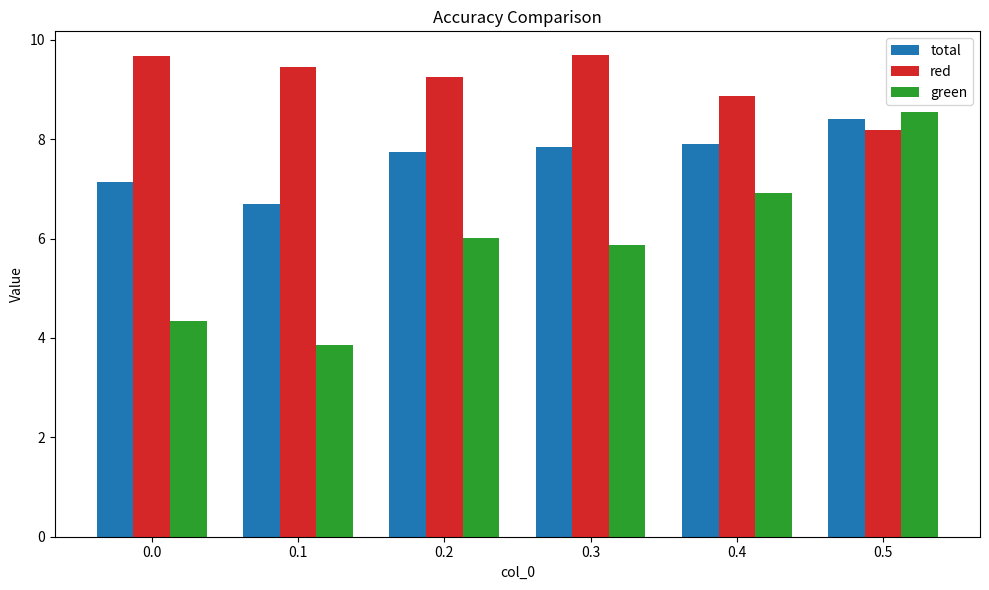

What is the lowest value of the red series?

8.2